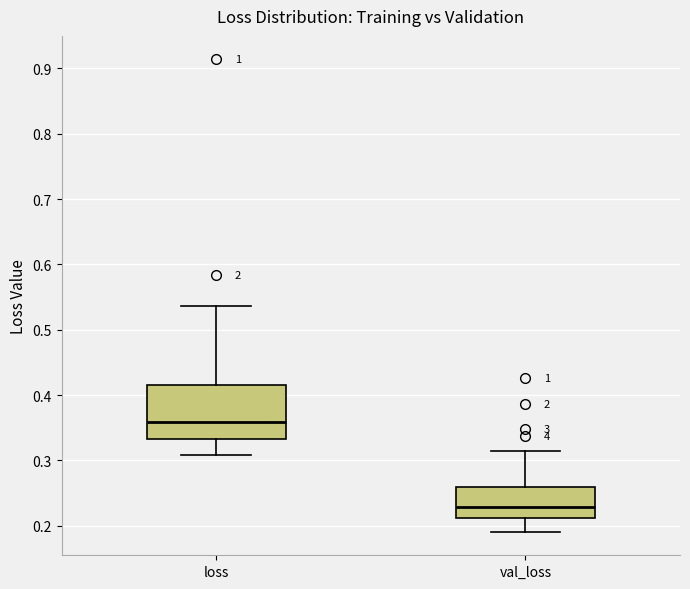

Which box's median line is the highest?

loss